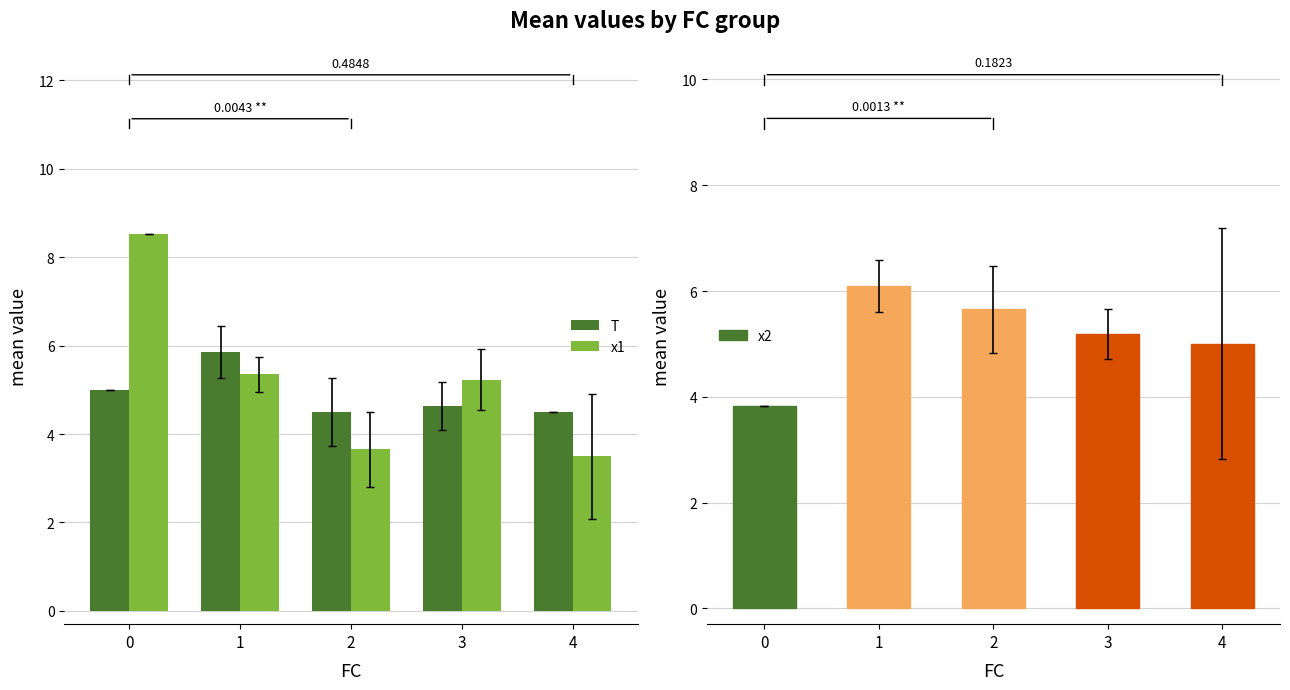

What is the lowest value of the T series?

4.5